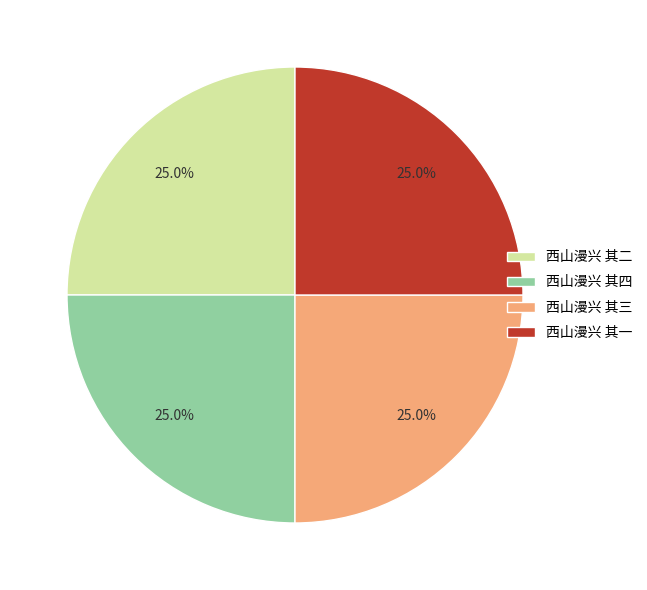

Approximately how many times larger is the value at 西山漫兴 其三 compared to 西山漫兴 其二?

1.0